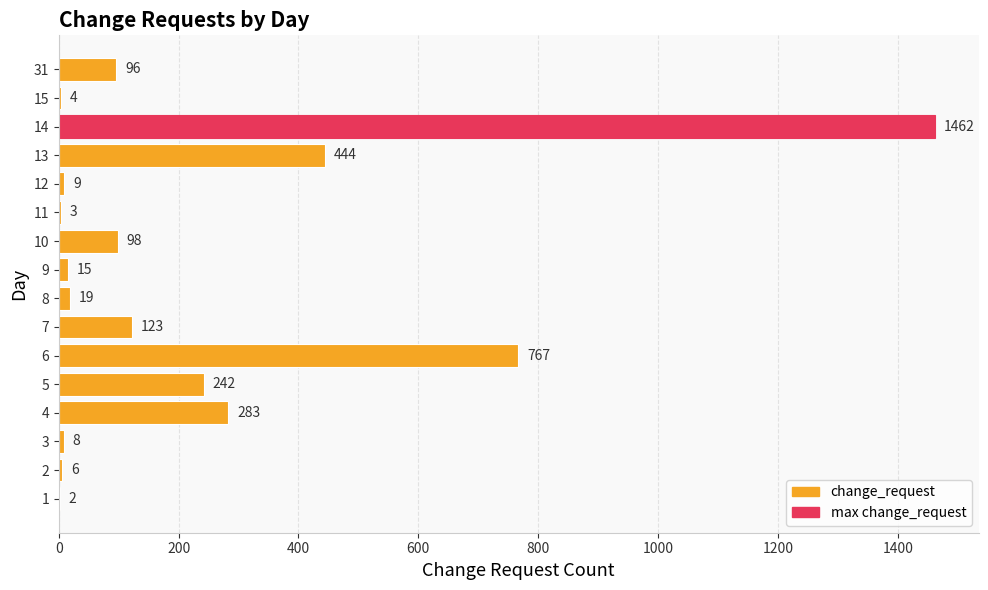

The chart shows a value of 232 at 6. True or false?

False